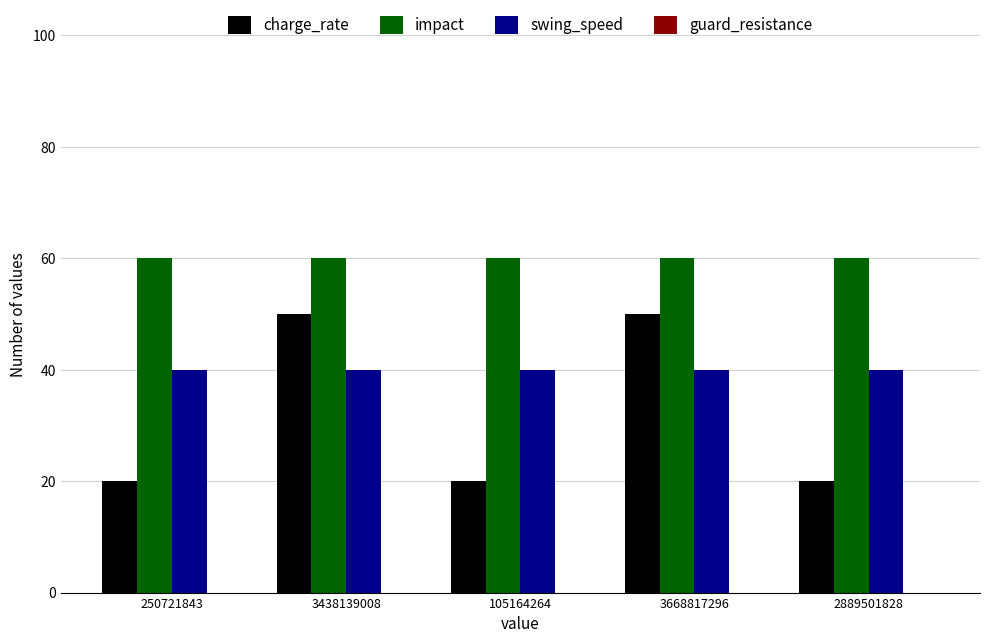

Which series has the largest total across all categories?

impact